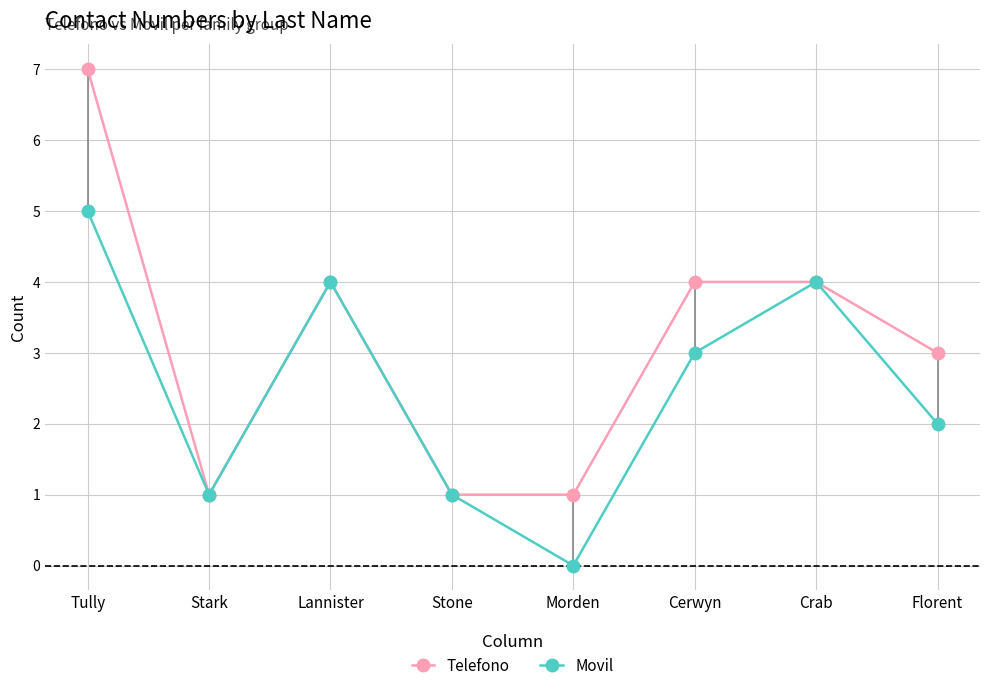

How many lines are shown in the chart?

2